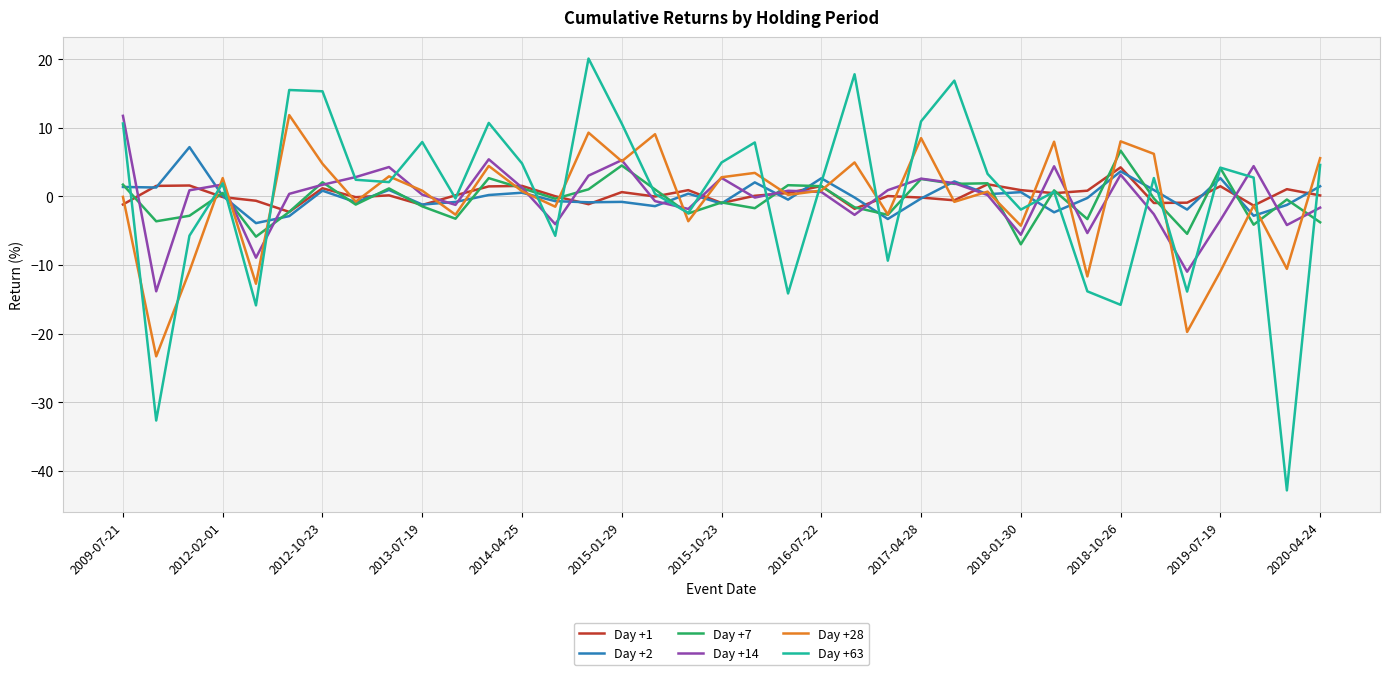

What is the minimum value for Day +7?

-7.0